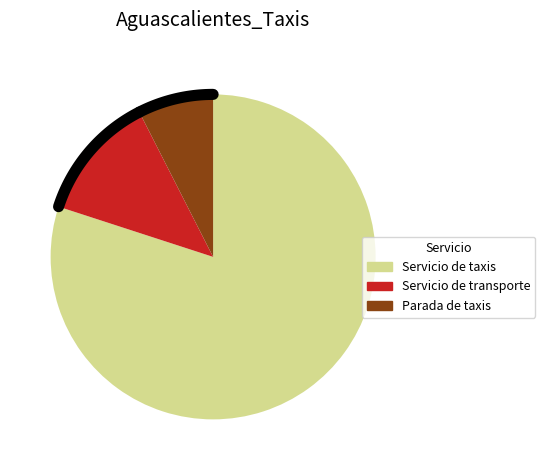

What is the majority slice?

Servicio de taxis